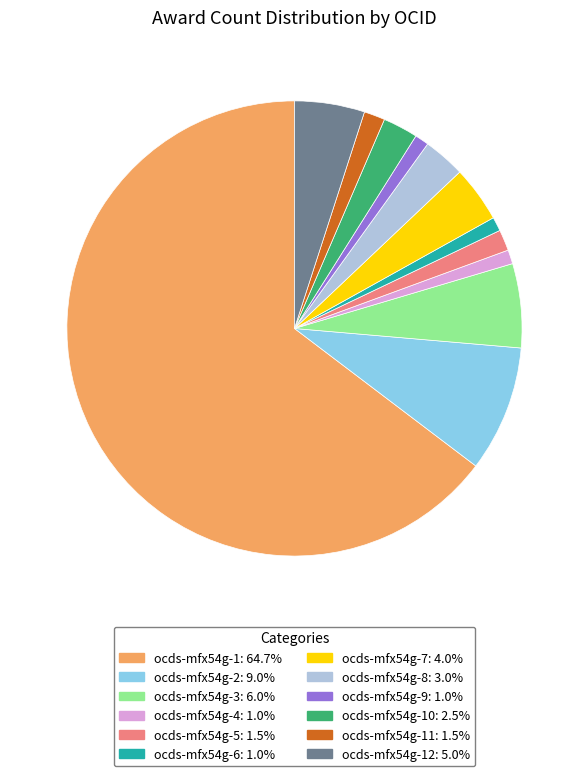

Is there any slice that represents more than half of the pie?

Yes